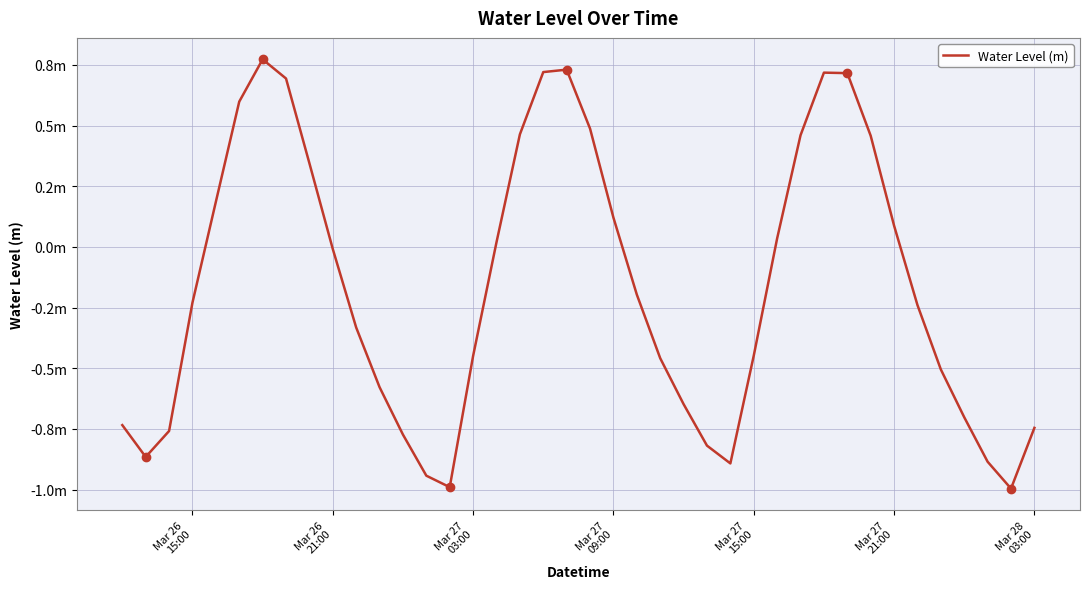

What is the value of the 5th point from the left?

0.2